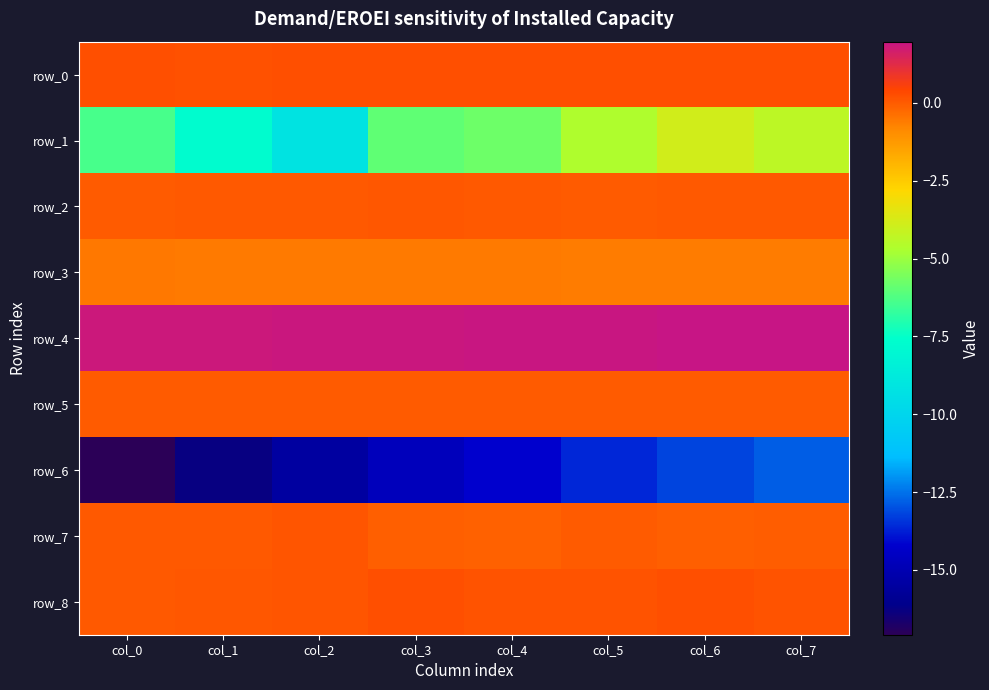

How many row_4 values are between 1 and 2?

8